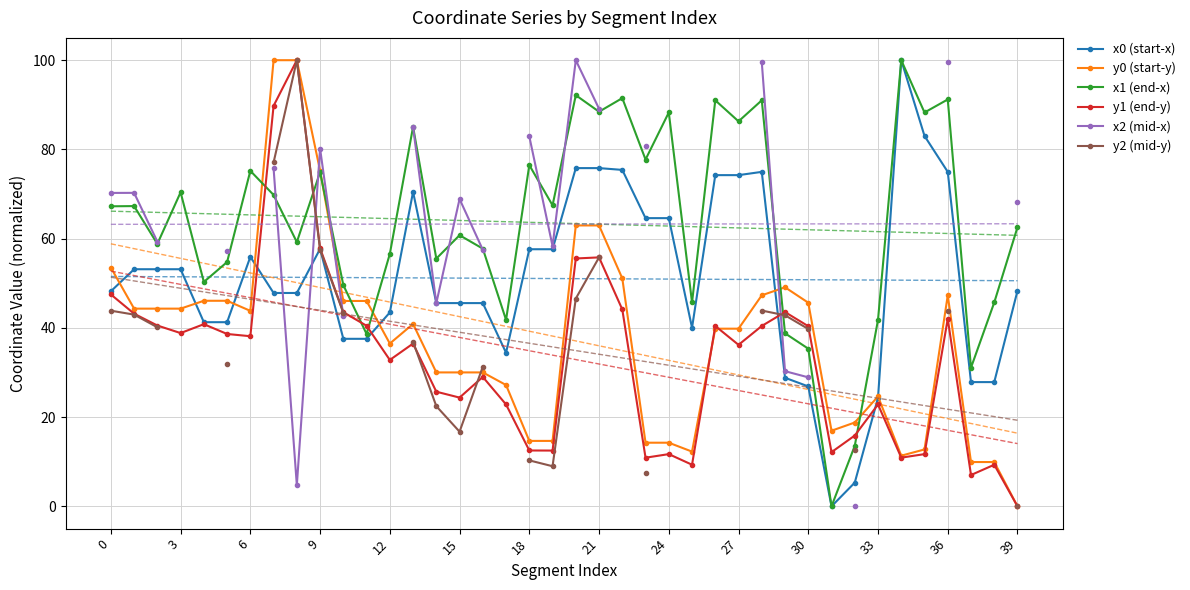

True or false: x0 (start-x) has a value of 75.8 at 21.

True